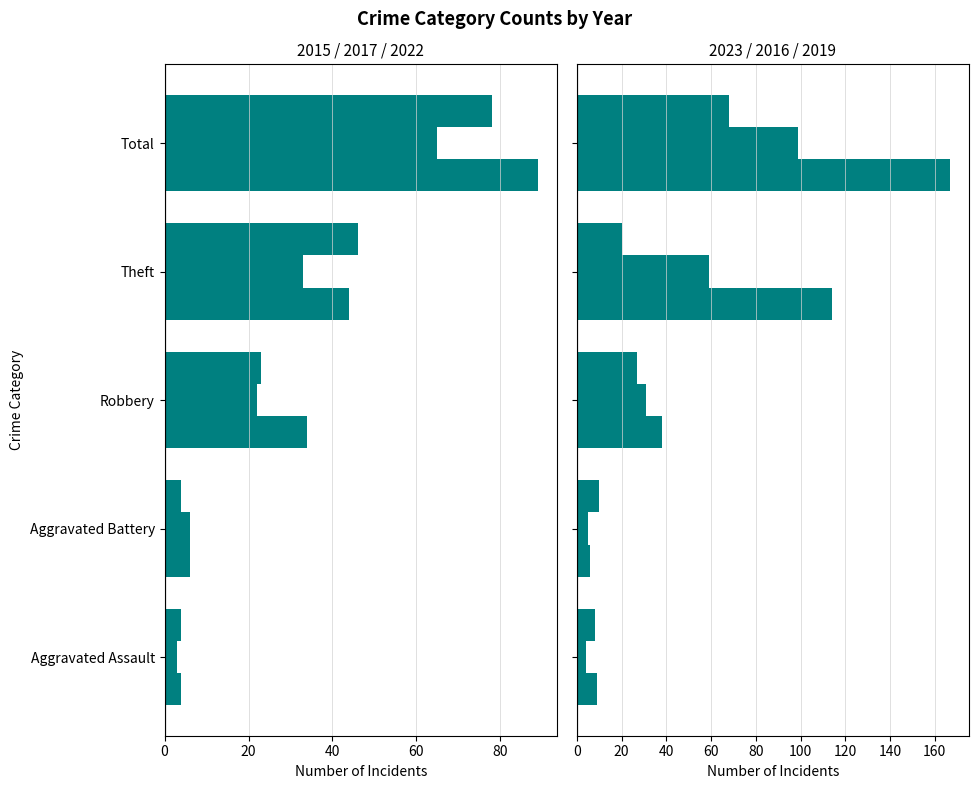

Reading left to right, list all the values displayed in this chart.

2015: -4	-4	-23	-46	-78
2017: -3	-6	-22	-33	-65
2022: -4	-6	-34	-44	-89
2023: 8	10	27	20	68
2016: 4	5	31	59	99
2019: 9	6	38	114	167